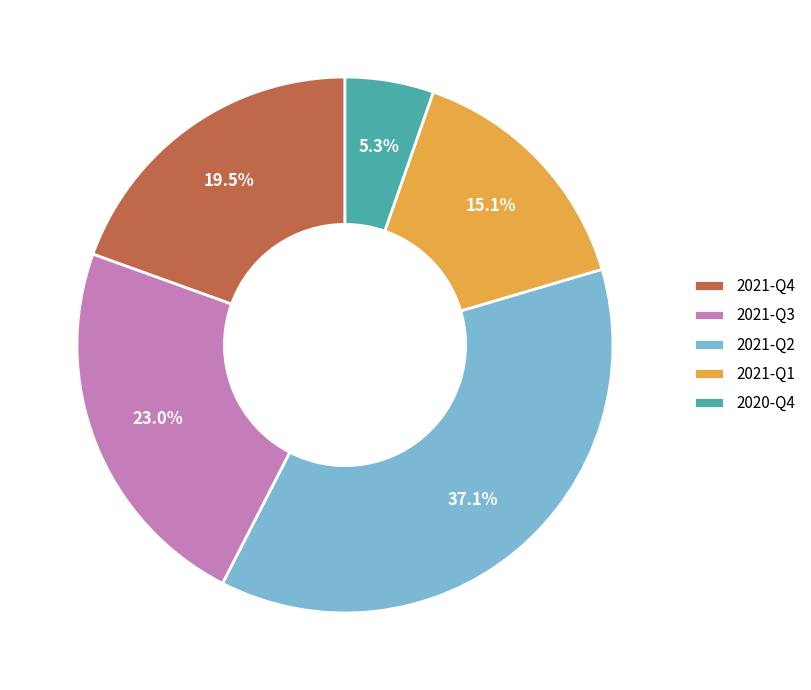

Is it true that 2021-Q2 is 37% of the pie?

True